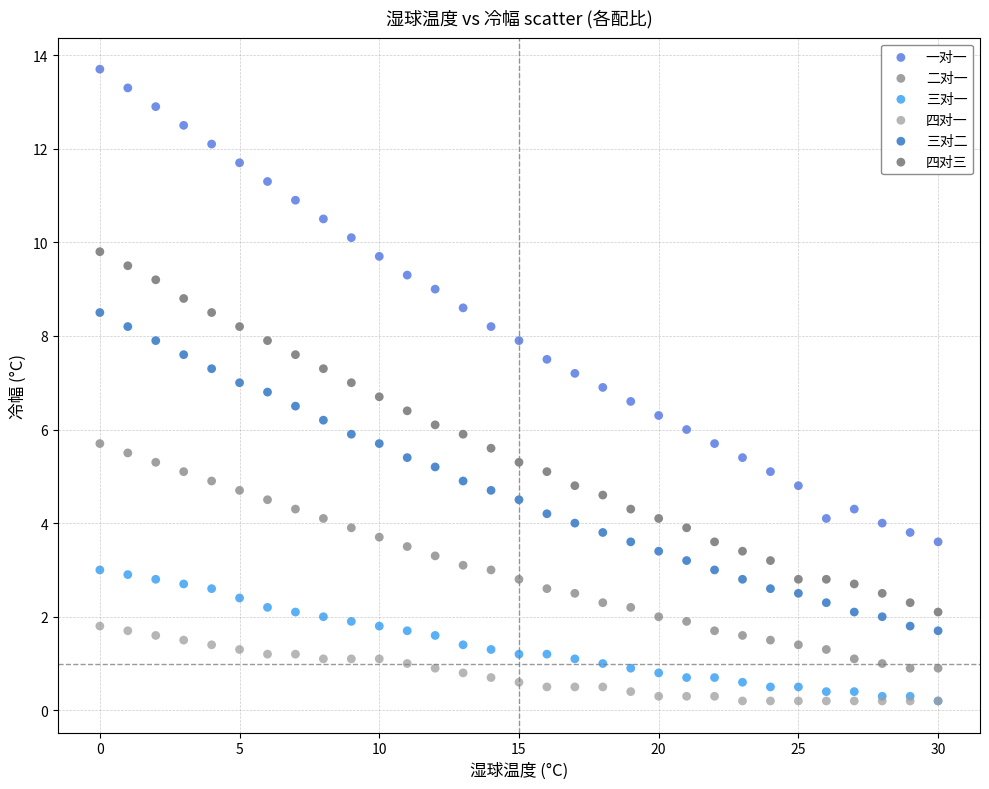

What are all the series names shown in the legend?

一对一, 二对一, 三对一, 四对一, 三对二, 四对三